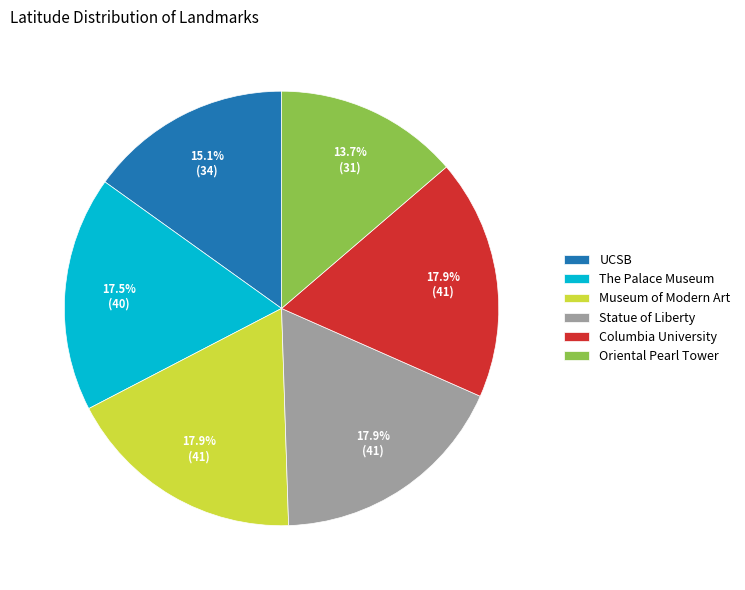

Count the number of slices in the pie.

6